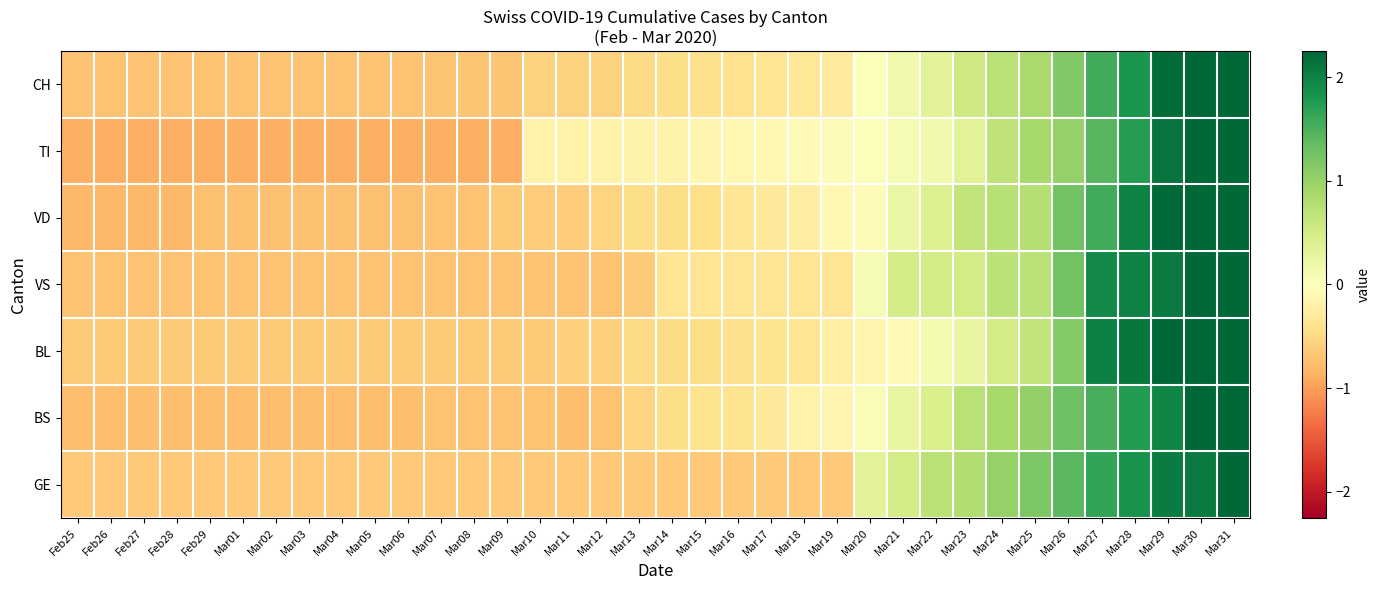

Between Mar11 and Mar24, which series saw the biggest shift?

GE